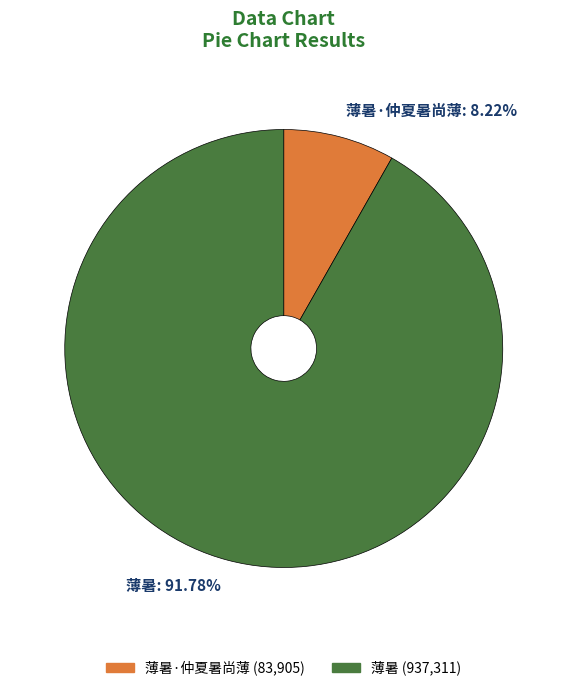

Combined, do 薄暑·仲夏暑尚薄 (83,905) and 薄暑 (937,311) account for over 50%?

Yes